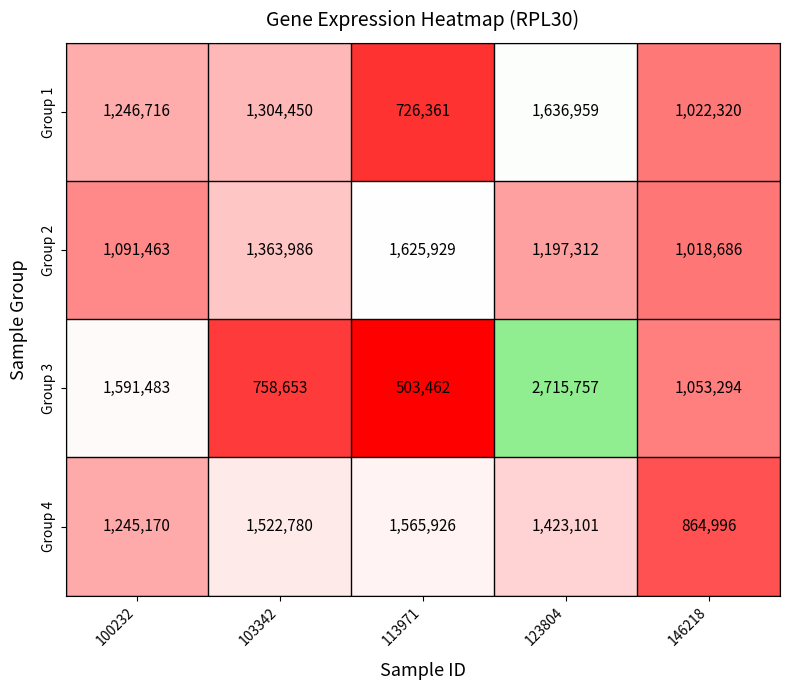

The Group 2 series shows 583787 at 113971. True or false?

False